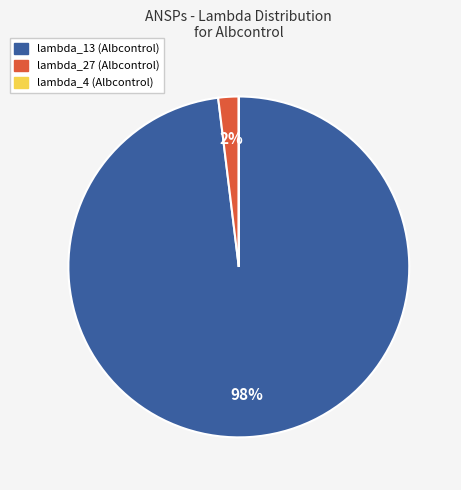

To the nearest percent, what is the difference between the largest and smallest slice percentages?

98%